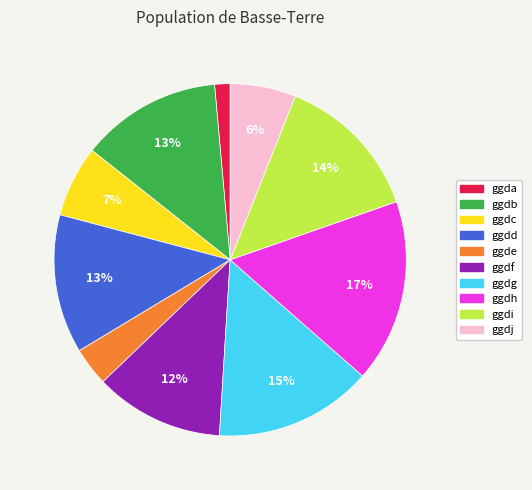

Does ggdg account for over 50% of the chart?

No